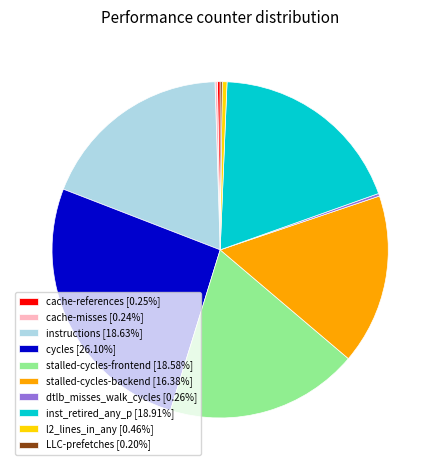

Does stalled-cycles-frontend [18.58%] account for over 50% of the chart?

No